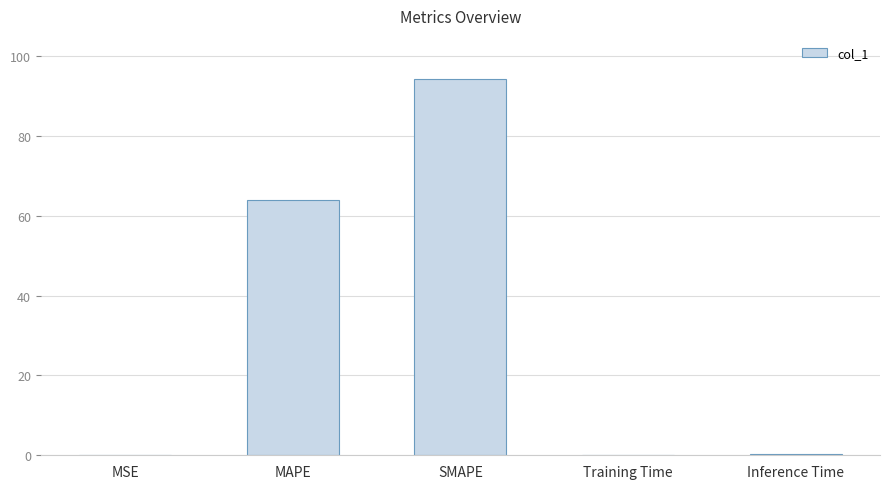

What is the sum of the values at MAPE and SMAPE?

158.1